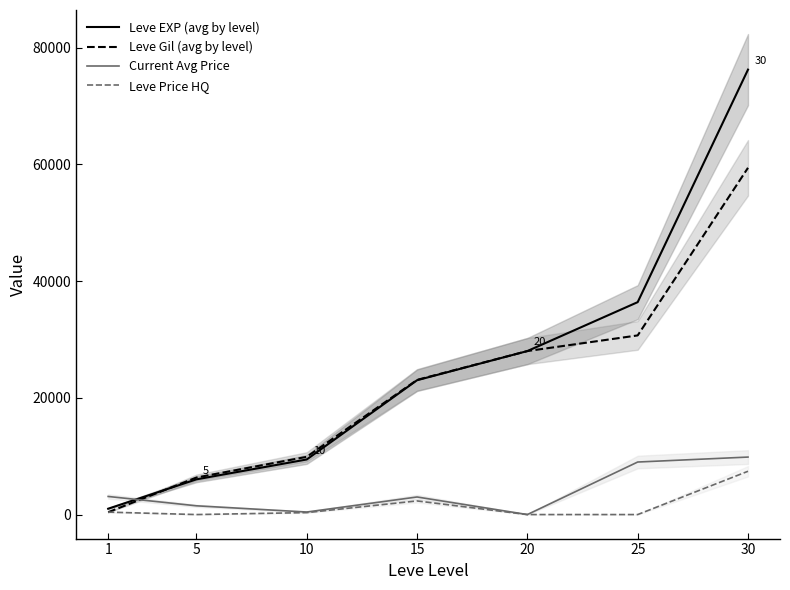

Between 20 and 1, which is larger?

20